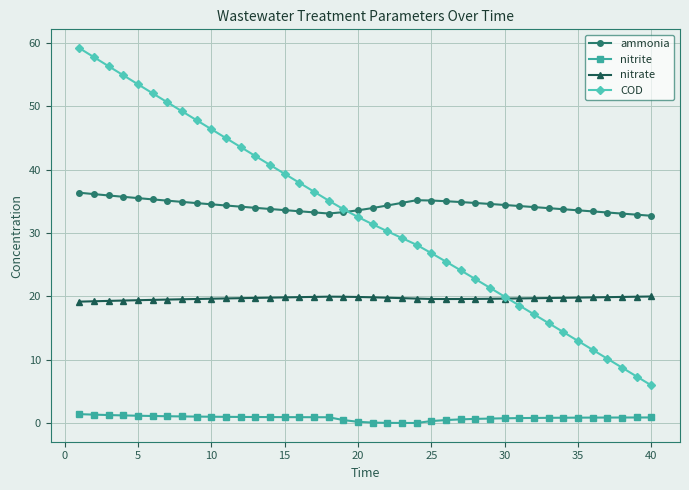

True or false: nitrate has more than 0 interior local peaks.

True